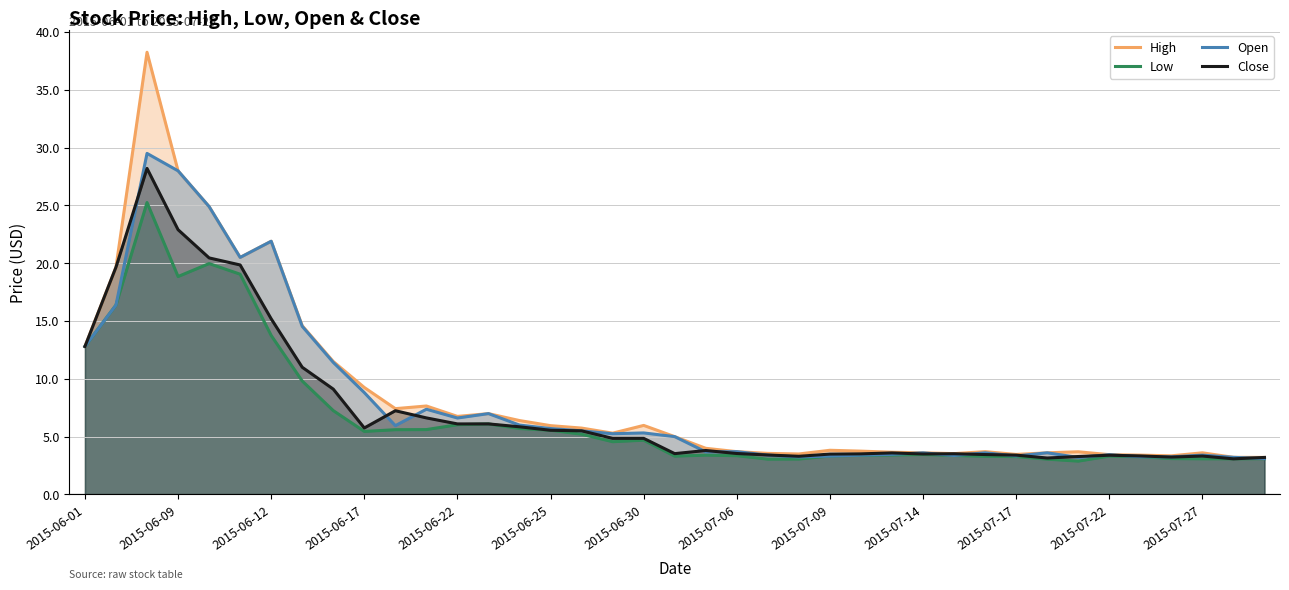

Does the chart have visible grid lines?

Yes